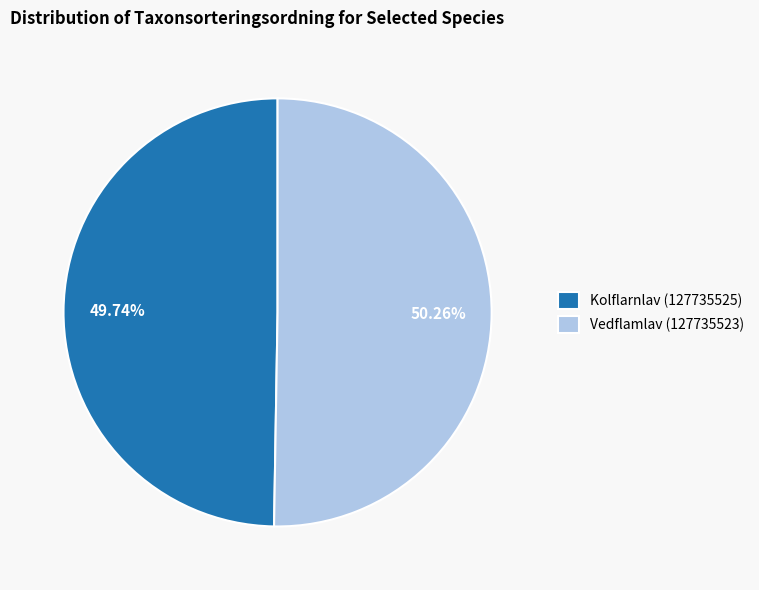

Is it true that Kolflarnlav (127735525) is 40% of the pie?

False